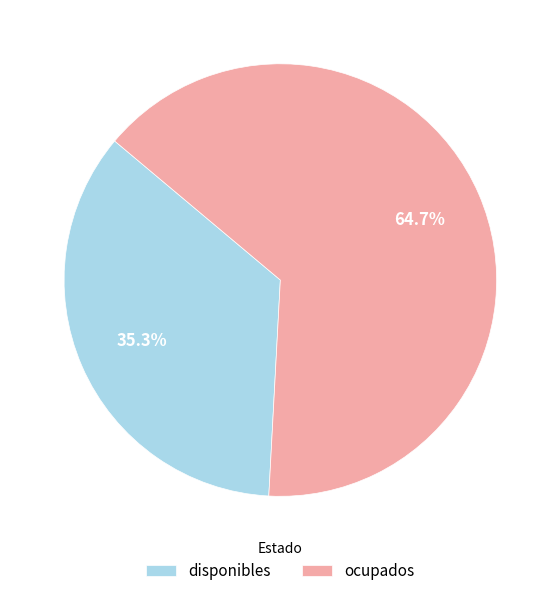

Combined, do ocupados and disponibles account for over 50%?

Yes